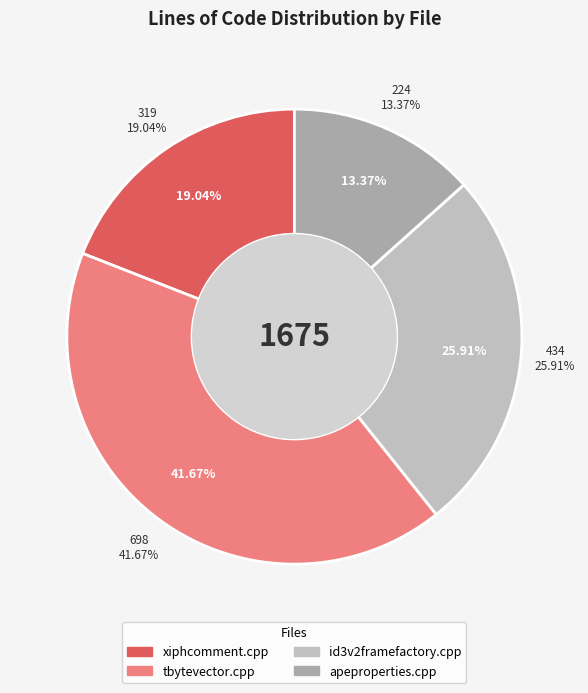

What is the change in value from tbytevector.cpp to apeproperties.cpp?

-474